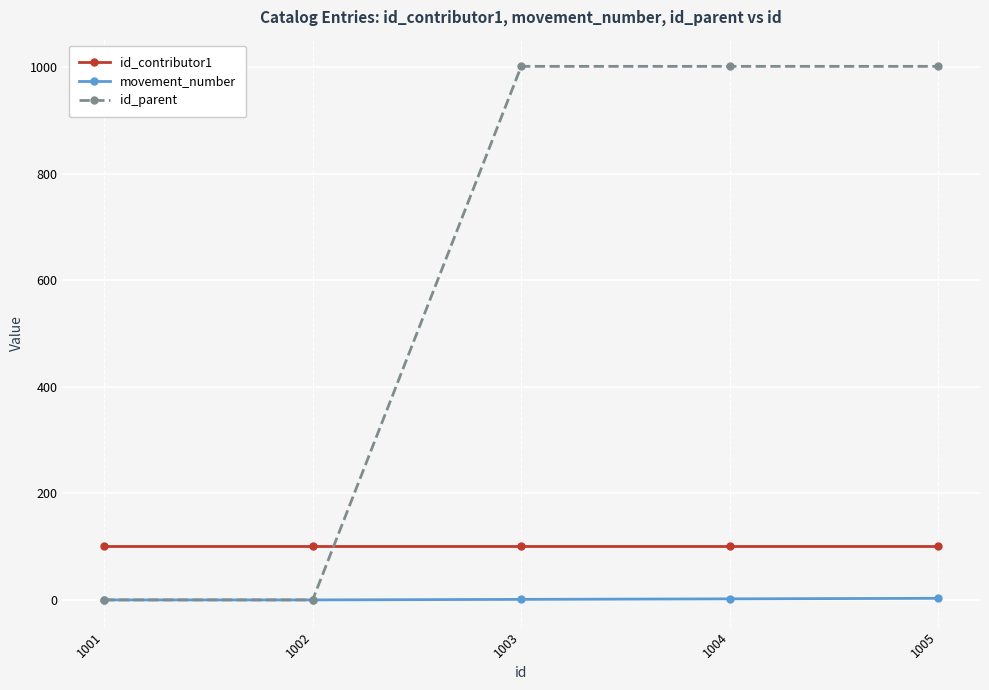

True or false: id_contributor1 and movement_number intersect in this chart.

False